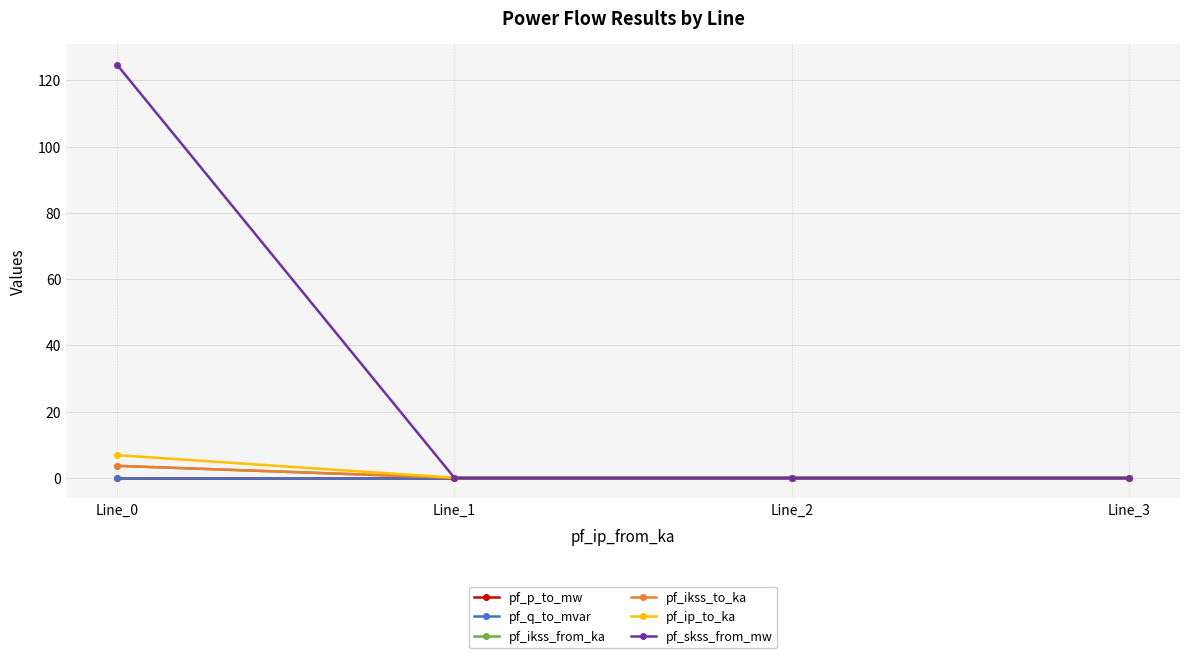

True or false: pf_p_to_mw and pf_q_to_mvar intersect in this chart.

False